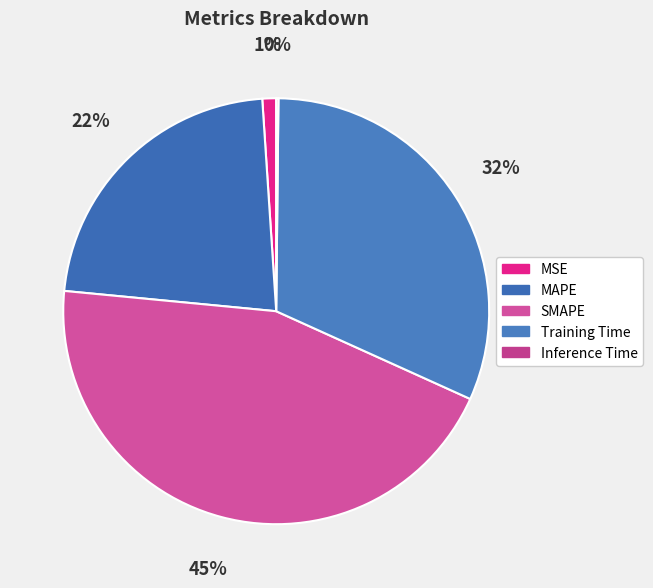

Is there any slice that represents more than half of the pie?

No